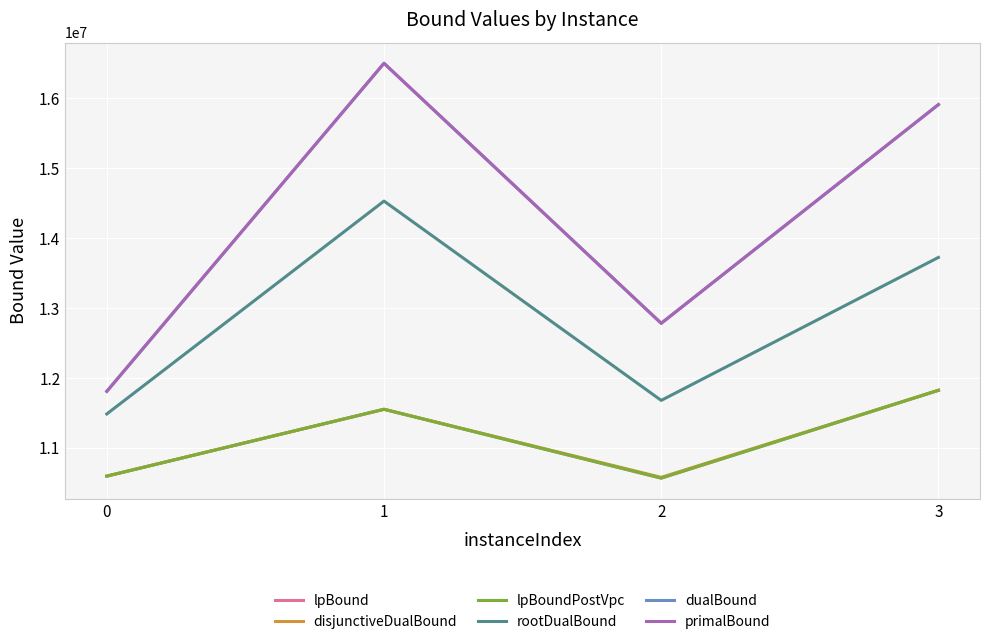

What is the highest value of the rootDualBound series?

14531196.0